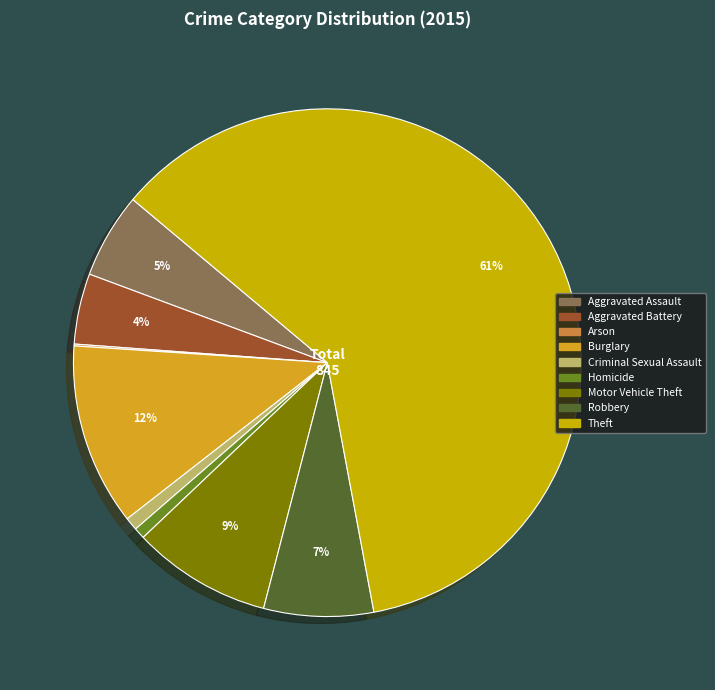

True or false: Criminal Sexual Assault accounts for 10% of the total.

False